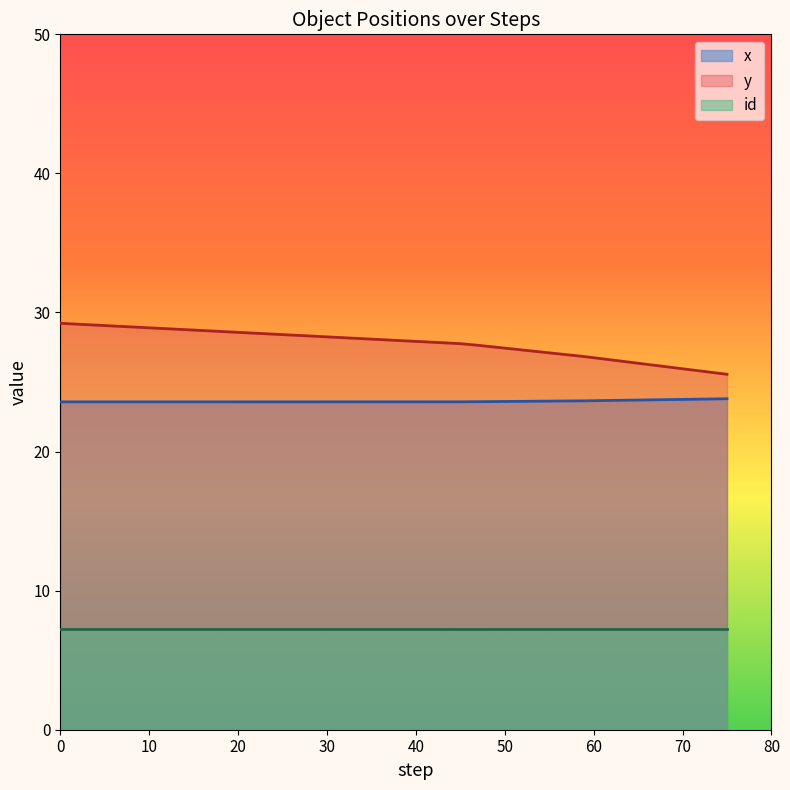

What is the difference between the maximum and second lowest values in the y series?

2.4